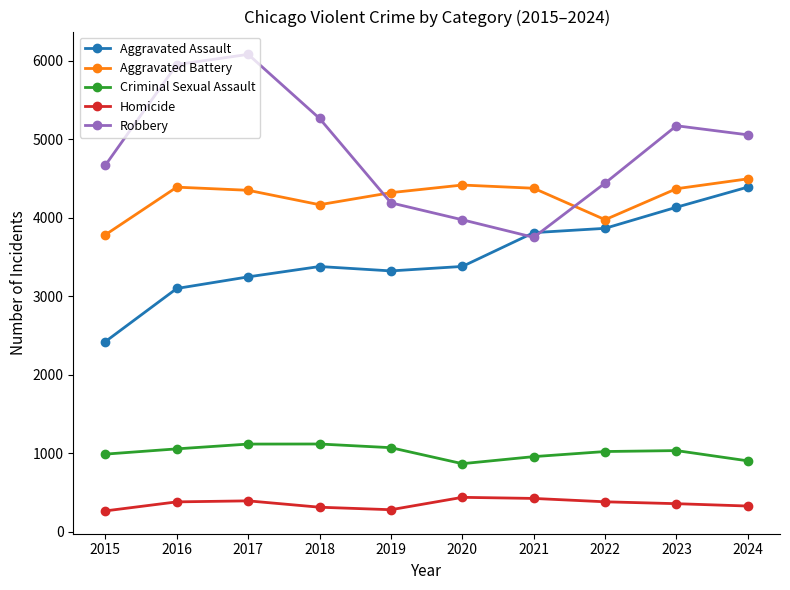

True or false: Homicide and Aggravated Battery cross at least once.

False